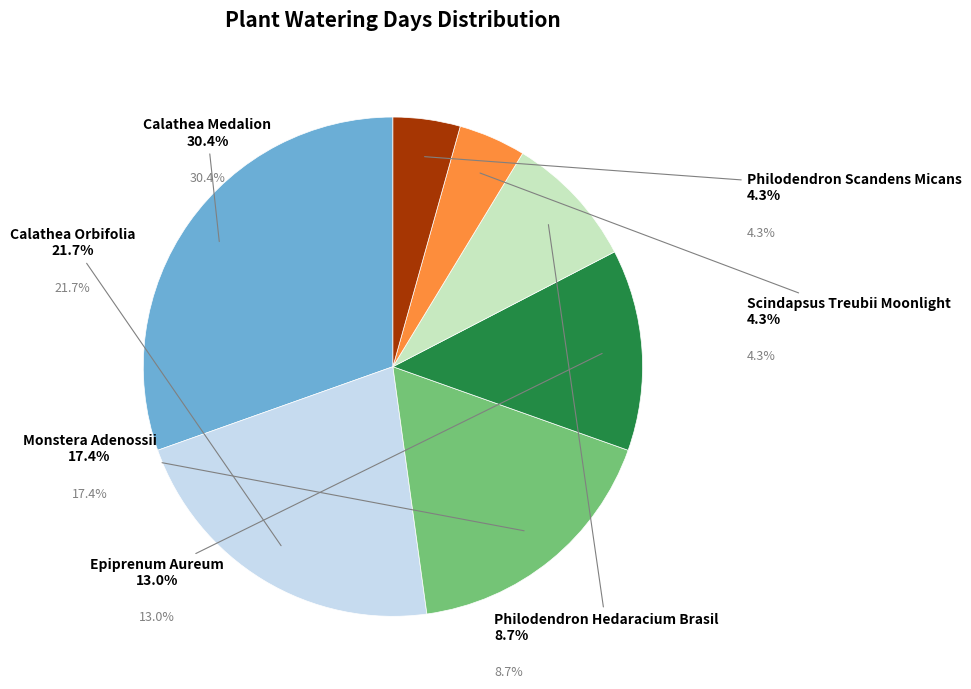

To the nearest percent, what is the difference between the largest and smallest slice percentages?

26%